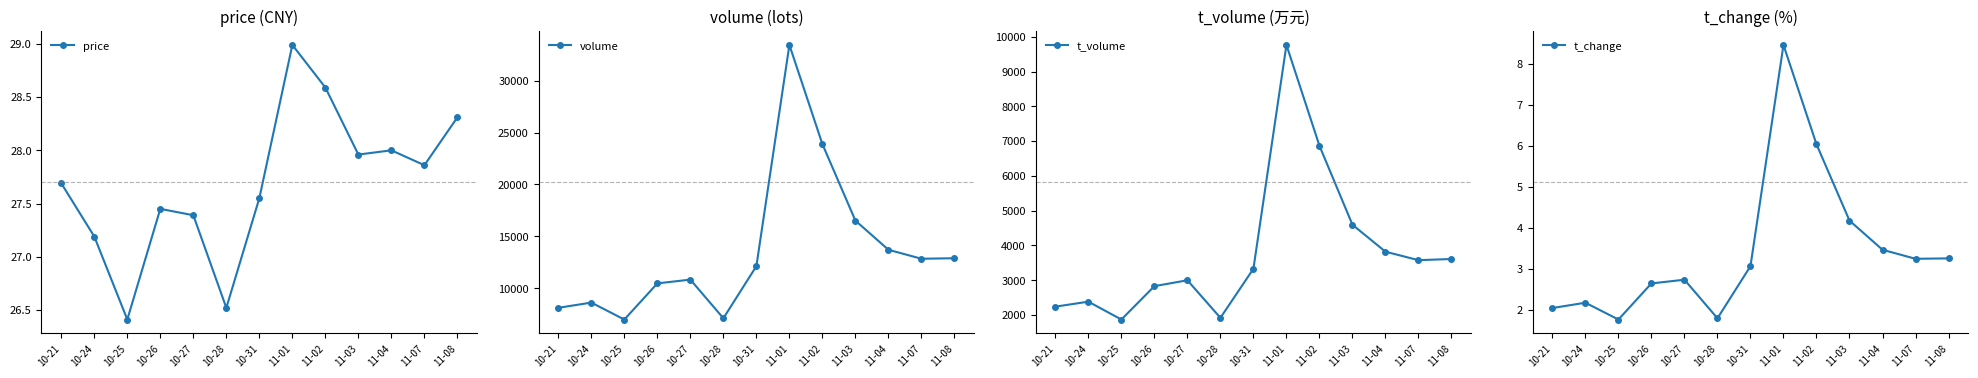

What is the highest value of the volume series?

33444